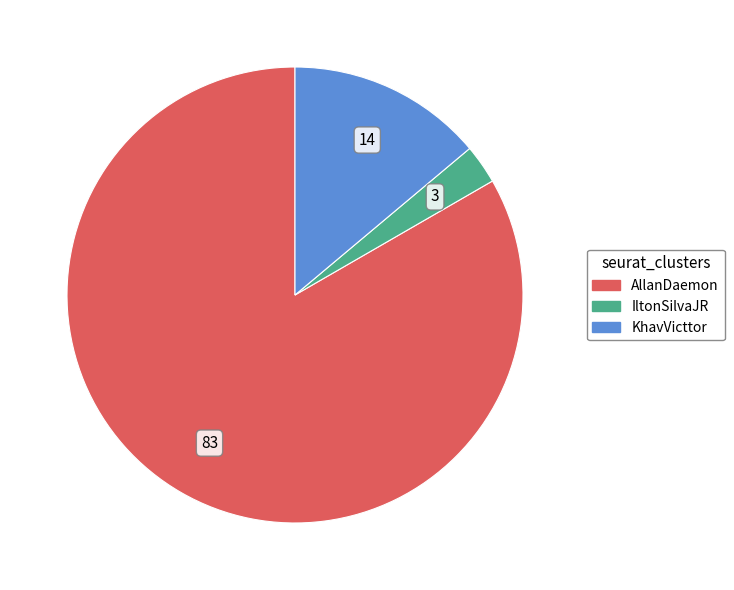

Rank the categories by value from lowest to highest.

IltonSilvaJR, KhavVicttor, AllanDaemon